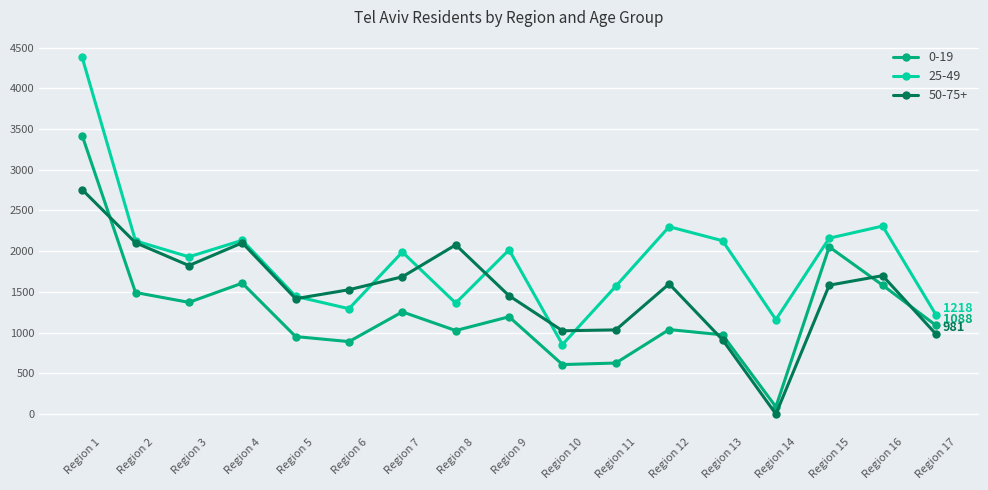

True or false: 25-49 and 0-19 cross at least once.

False